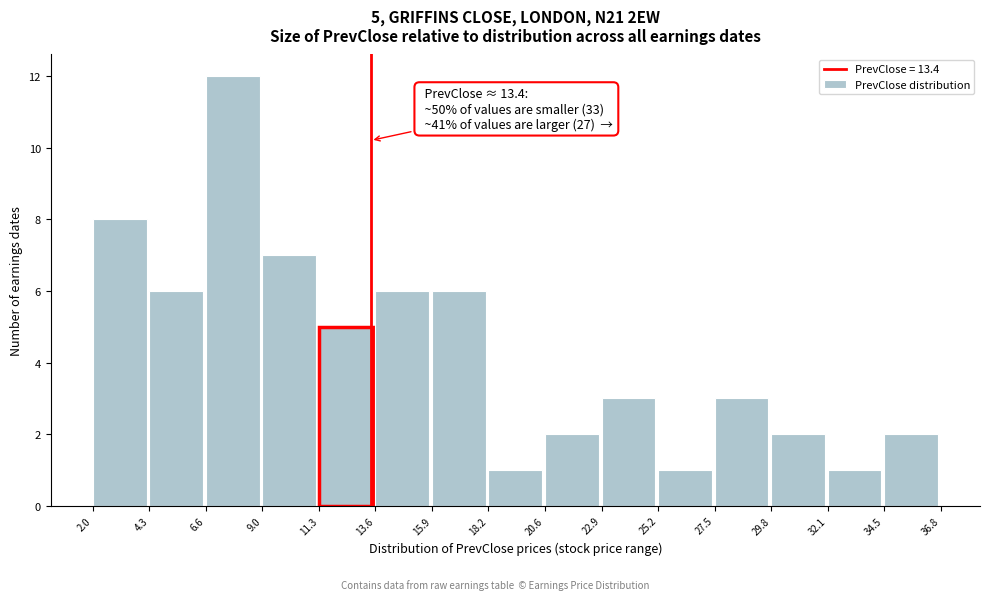

Over which range of the x-axis is the bar tallest?

6.6 to 9.0